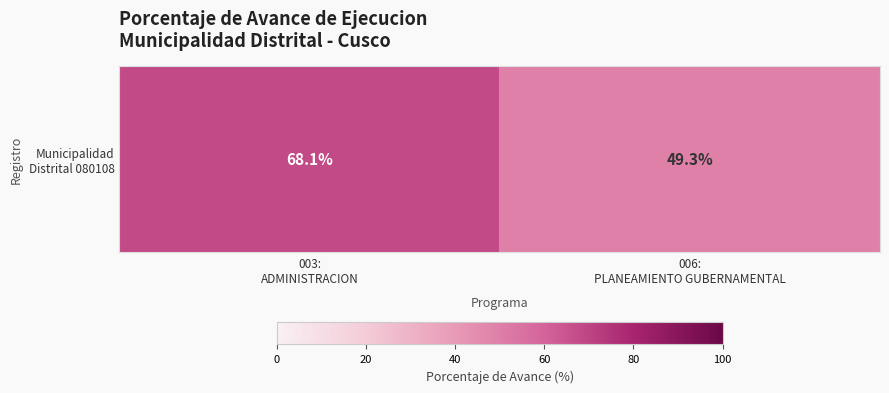

True or false: the data shows 86.3 at 006:
PLANEAMIENTO GUBERNAMENTAL.

False